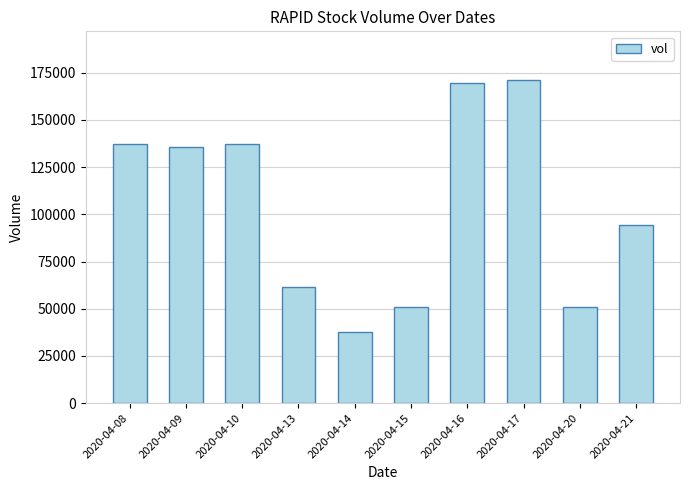

Are the bars horizontal?

No